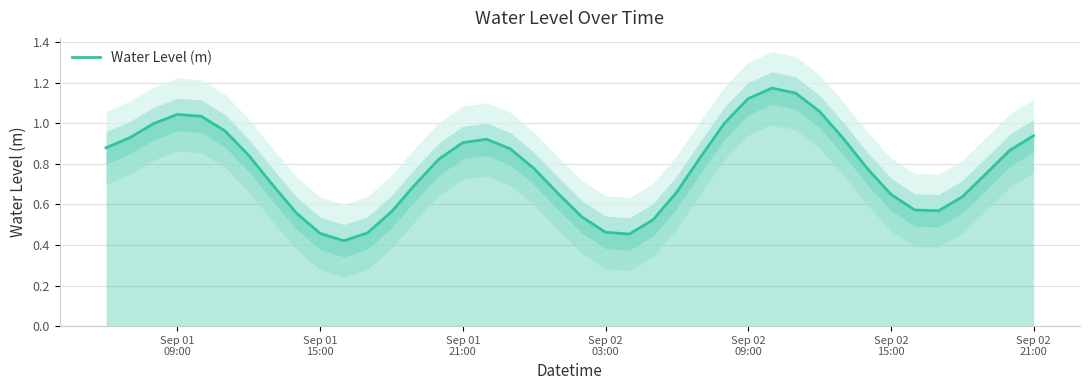

What is the greatest value displayed?

1.2